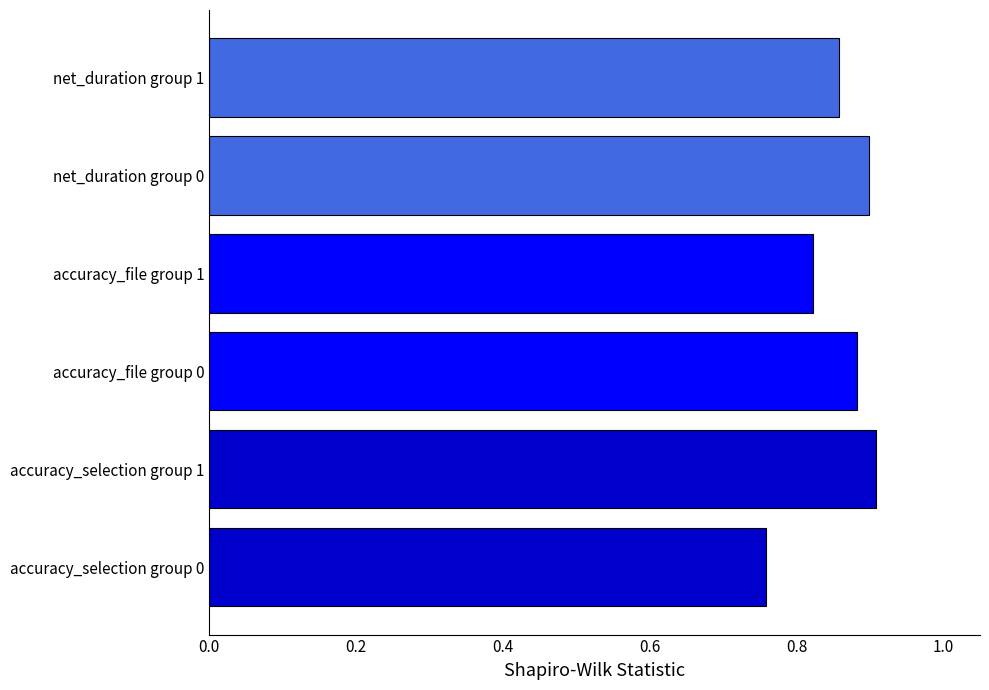

Which has a higher value, accuracy_selection group 1 or accuracy_file group 1?

accuracy_selection group 1